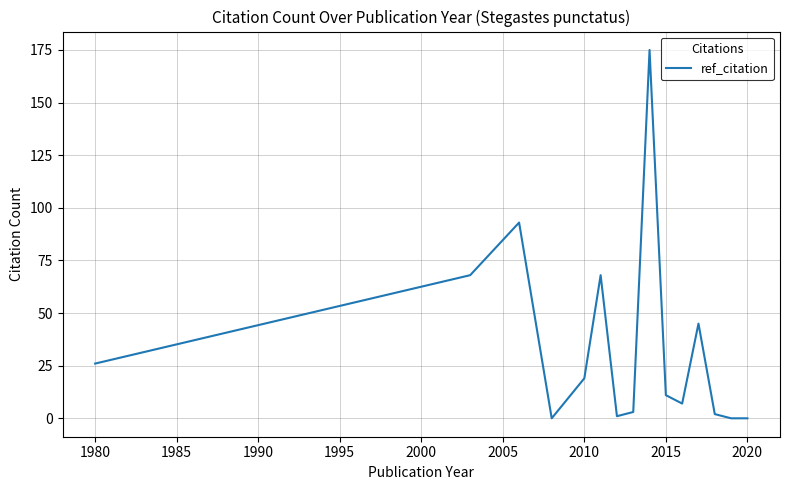

What is the maximum value shown in the chart?

175